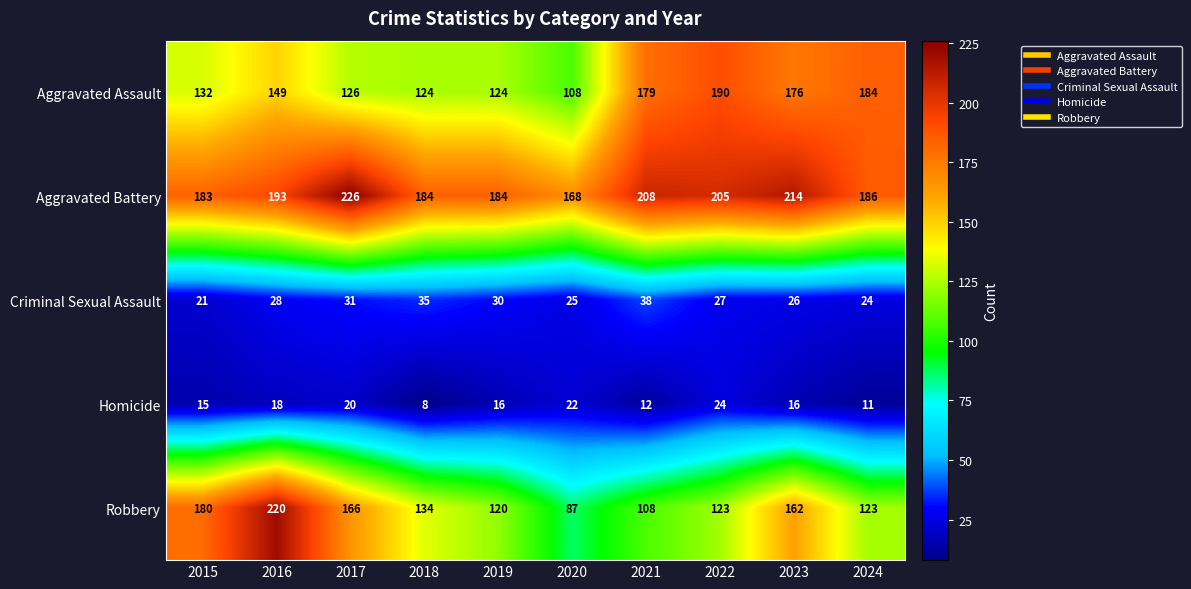

Which category has the highest value across all series?

2017